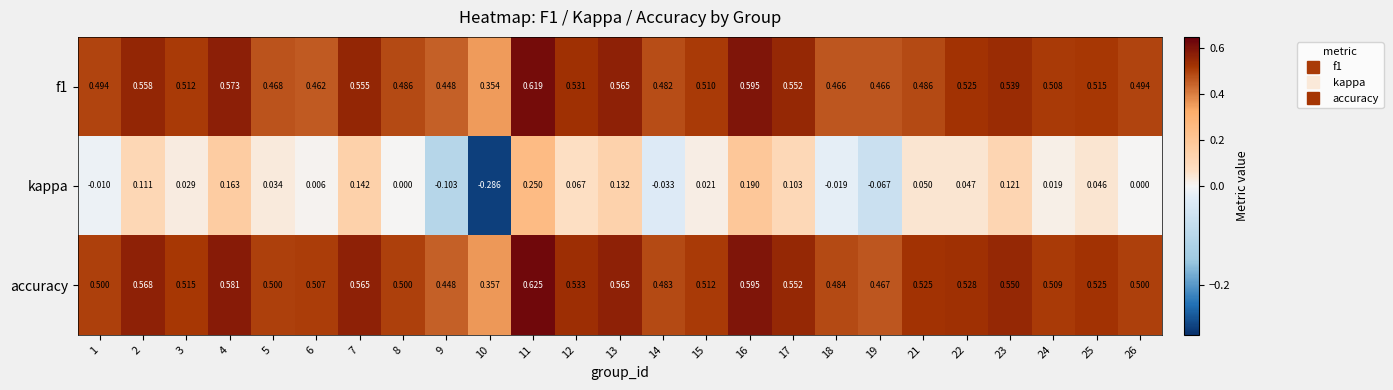

Is the value of f1 at 2 greater than the value of kappa at 8?

Yes